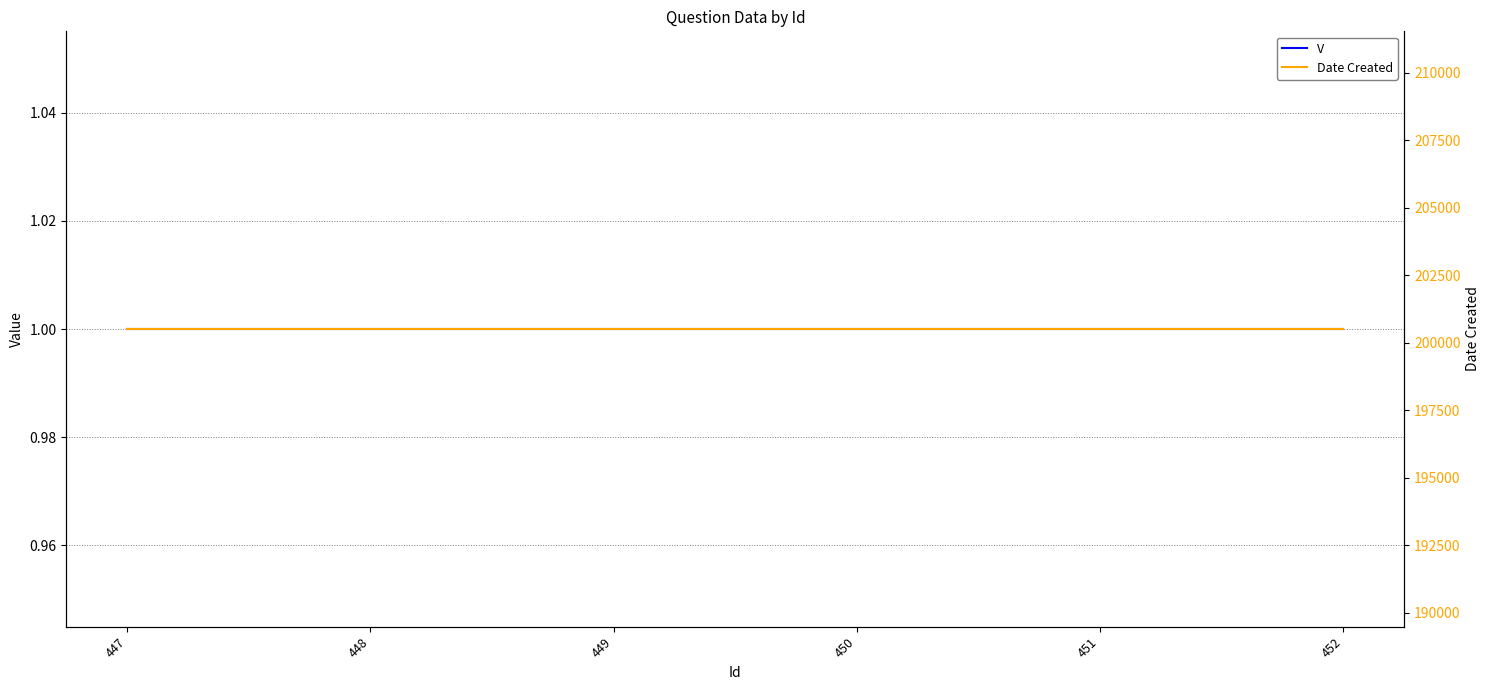

True or false: Date Created has more than 2 points higher than both neighbors.

False